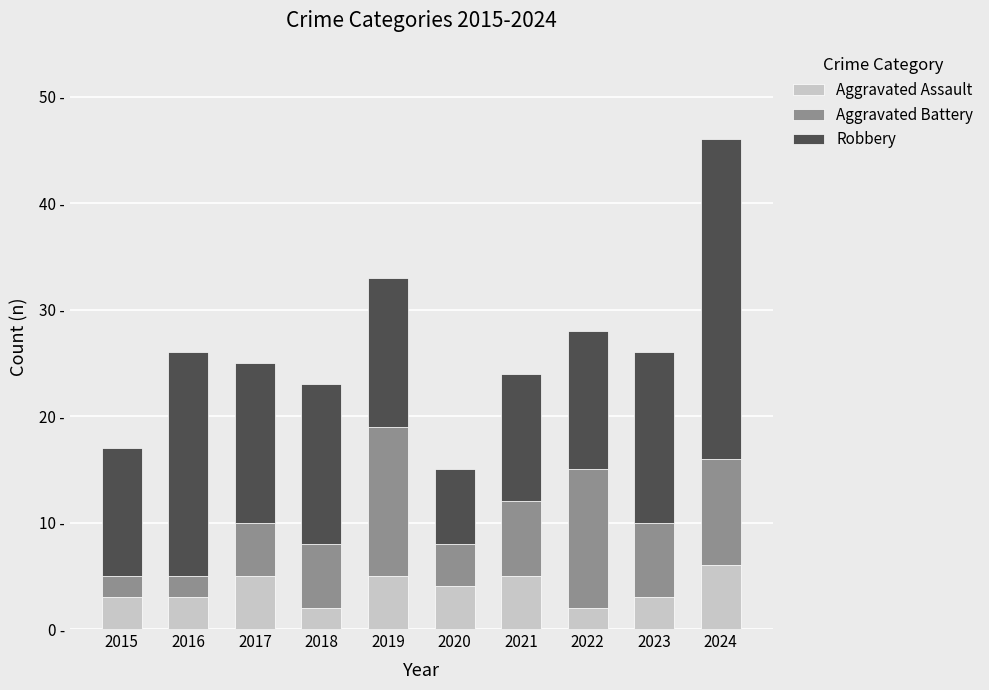

What are all the series names shown in the legend?

Aggravated Assault, Aggravated Battery, Robbery